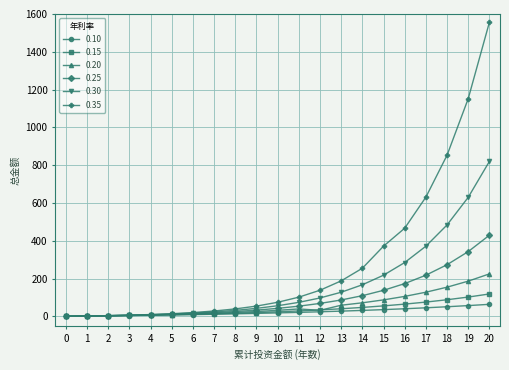

At which category is the sum across all series the highest?

20